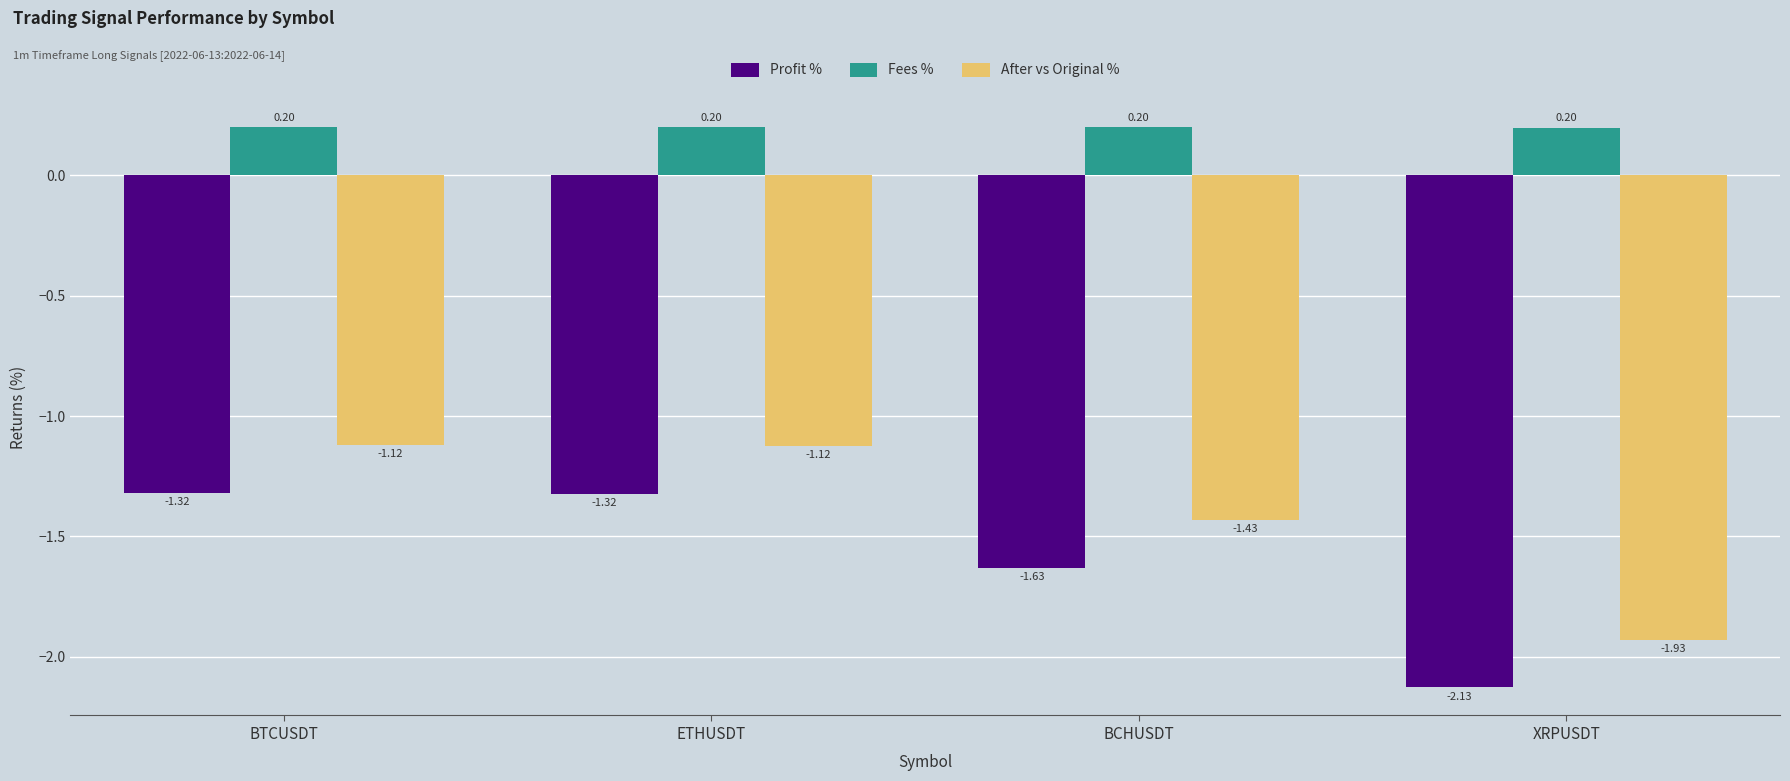

Which label corresponds to the smallest value in the chart?

XRPUSDT